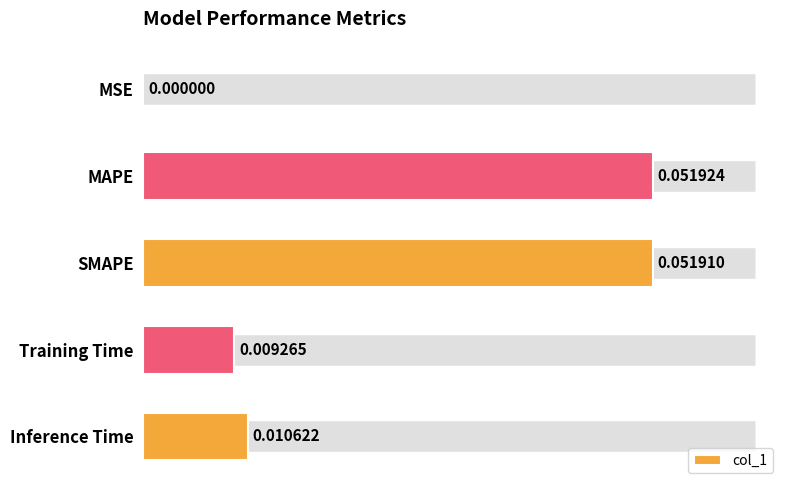

Are the bars grouped side by side (vs. stacked)?

No